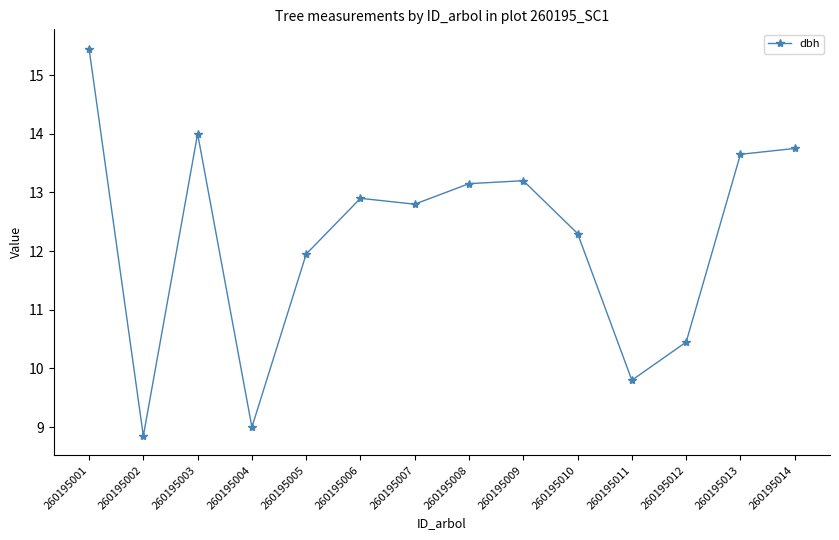

What is the sum of the values at 260195006 and 260195002?

21.8